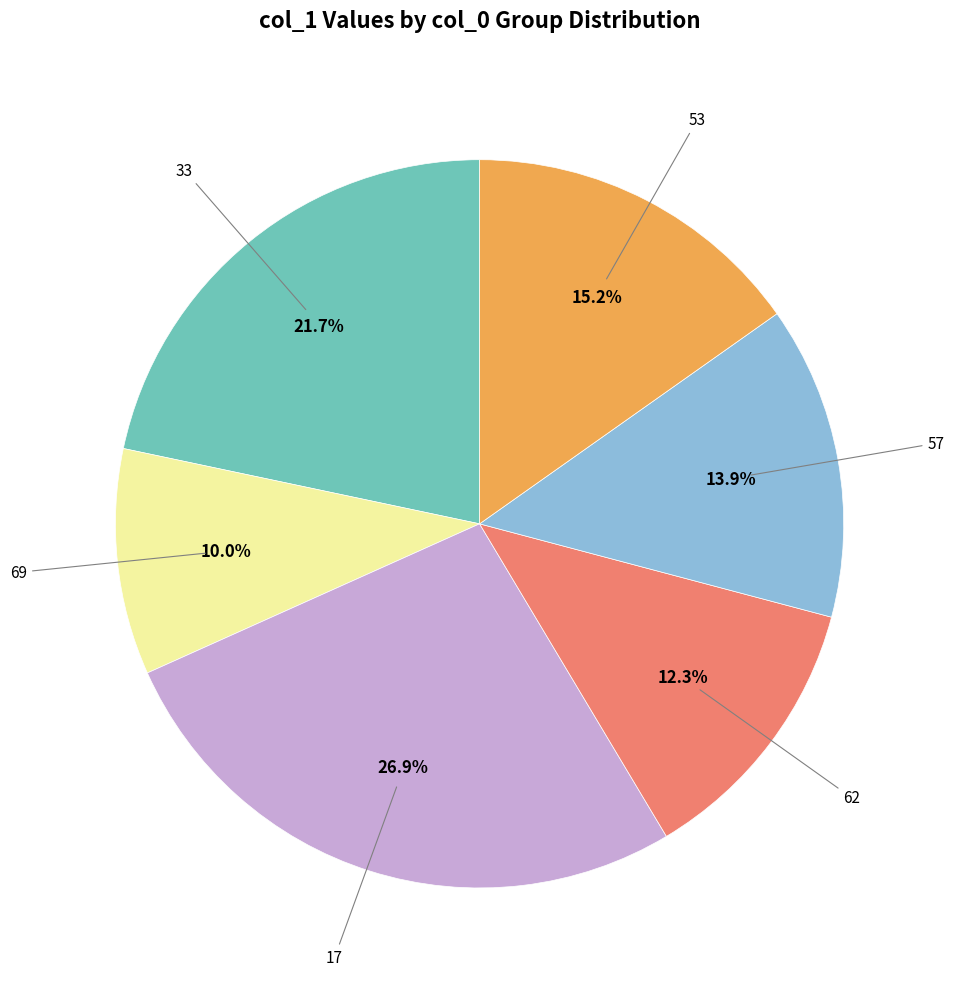

Does any single category account for the majority?

No